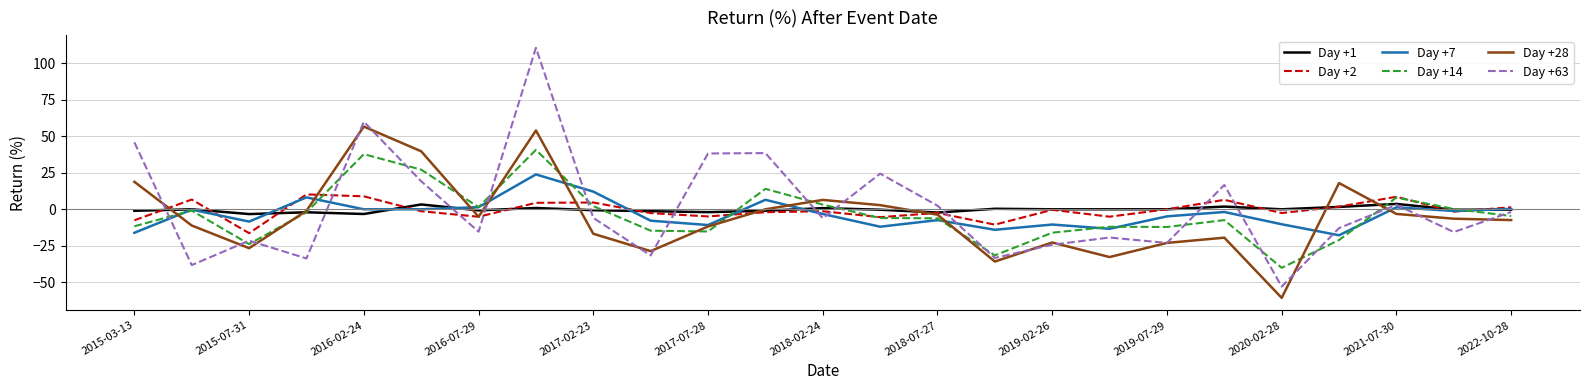

Which series has the widest spread of values?

Day +63